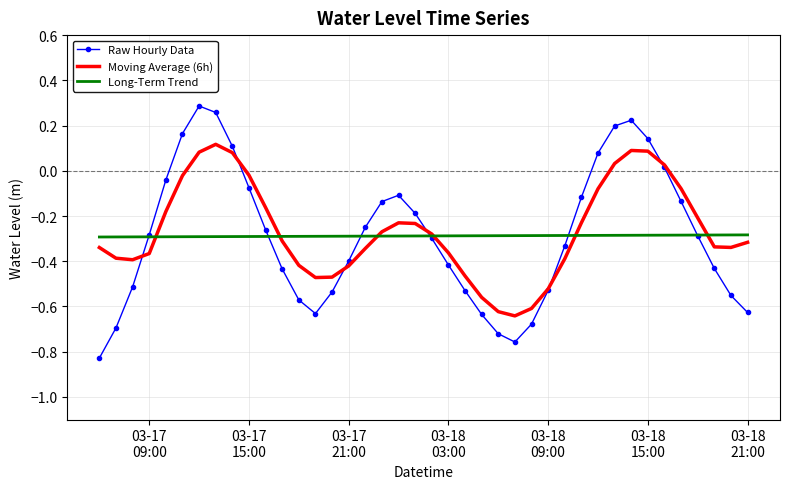

What is the sum of all Moving Average (6h) values?

-10.6